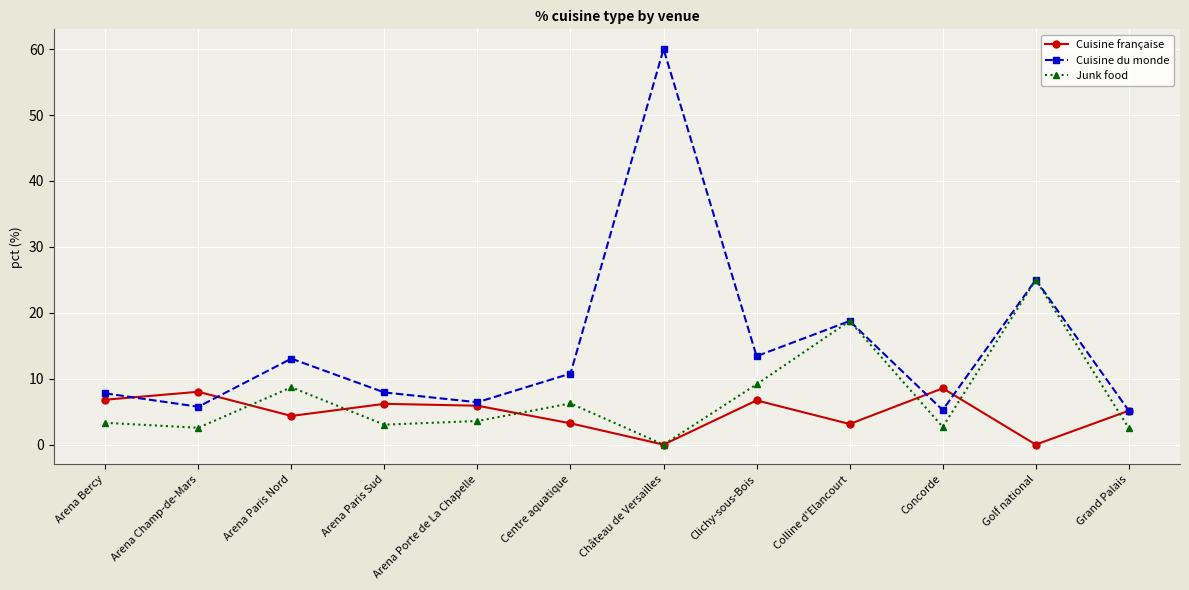

What is the lowest value of the Cuisine du monde series?

5.1